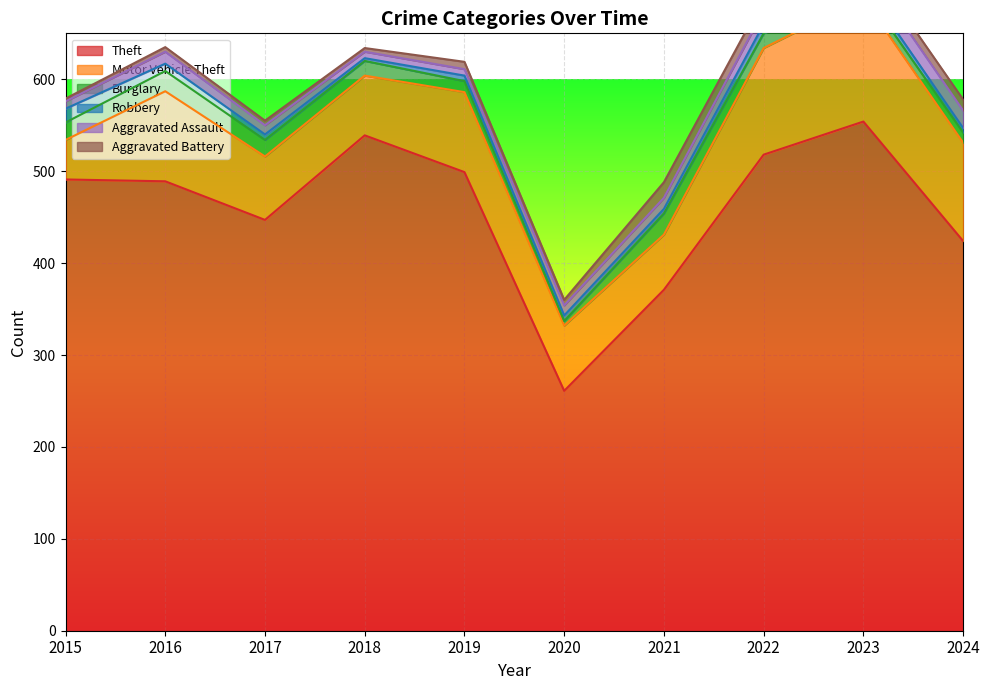

Between which two adjacent categories do Robbery and Burglary first intersect?

2019 and 2020